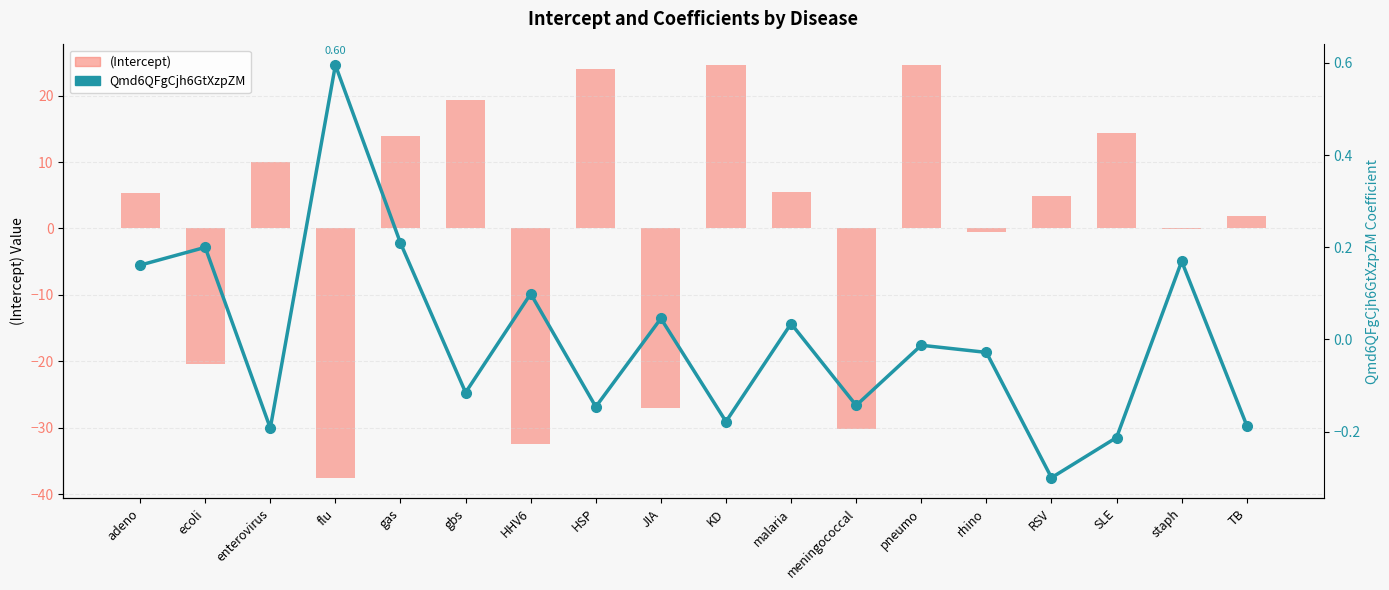

Reading left to right, list all the values displayed in this chart.

(Intercept): adeno=5.4	ecoli=-20.4	enterovirus=10.0	flu=-37.5	gas=13.9	gbs=19.3	HHV6=-32.5	HSP=24.0	JIA=-27.1	KD=24.6	malaria=5.4	meningococcal=-30.2	pneumo=24.6	rhino=-0.6	RSV=4.8	SLE=14.4	staph=-0.1	TB=1.8
Qmd6QFgCjh6GtXzpZM: adeno=0.2	ecoli=0.2	enterovirus=-0.2	flu=0.6	gas=0.2	gbs=-0.1	HHV6=0.1	HSP=-0.1	JIA=0.0	KD=-0.2	malaria=0.0	meningococcal=-0.1	pneumo=-0.0	rhino=-0.0	RSV=-0.3	SLE=-0.2	staph=0.2	TB=-0.2